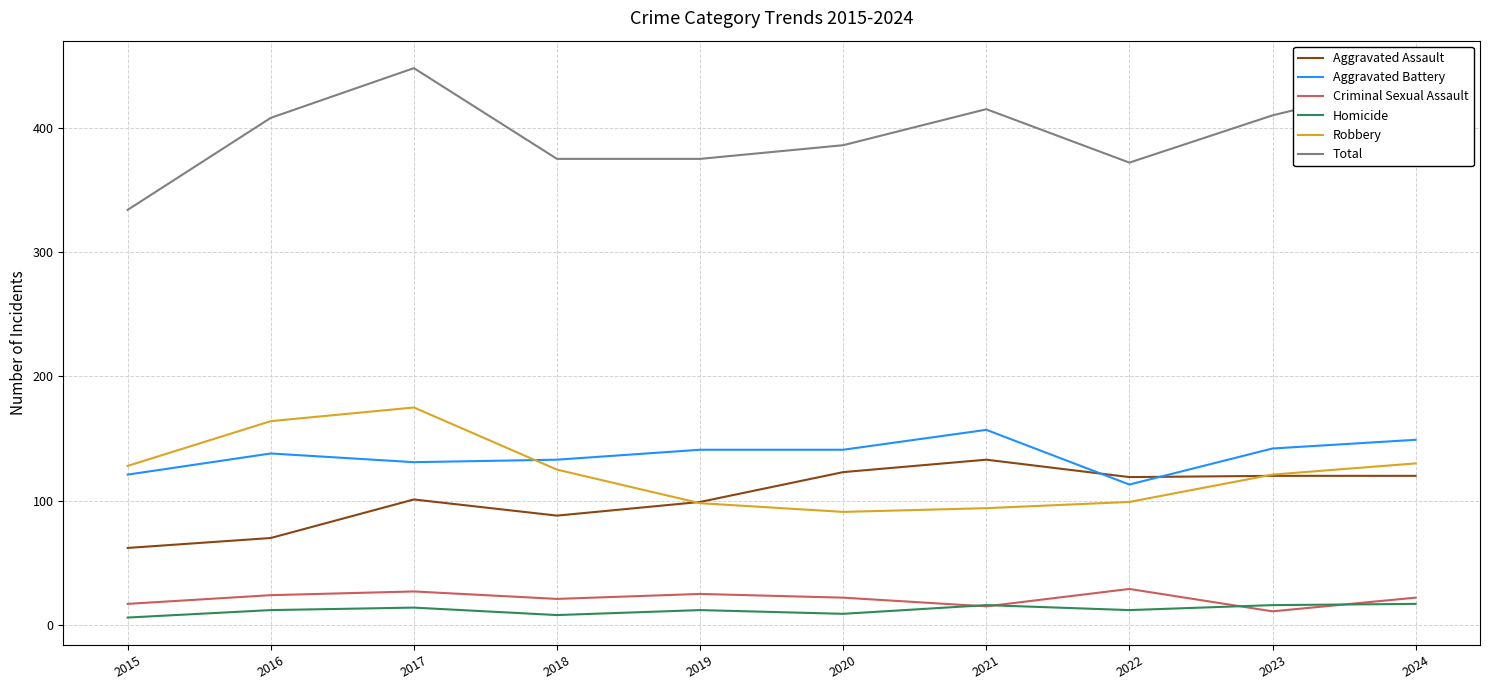

What is the difference between the Total values at 2024 and 2021?

23